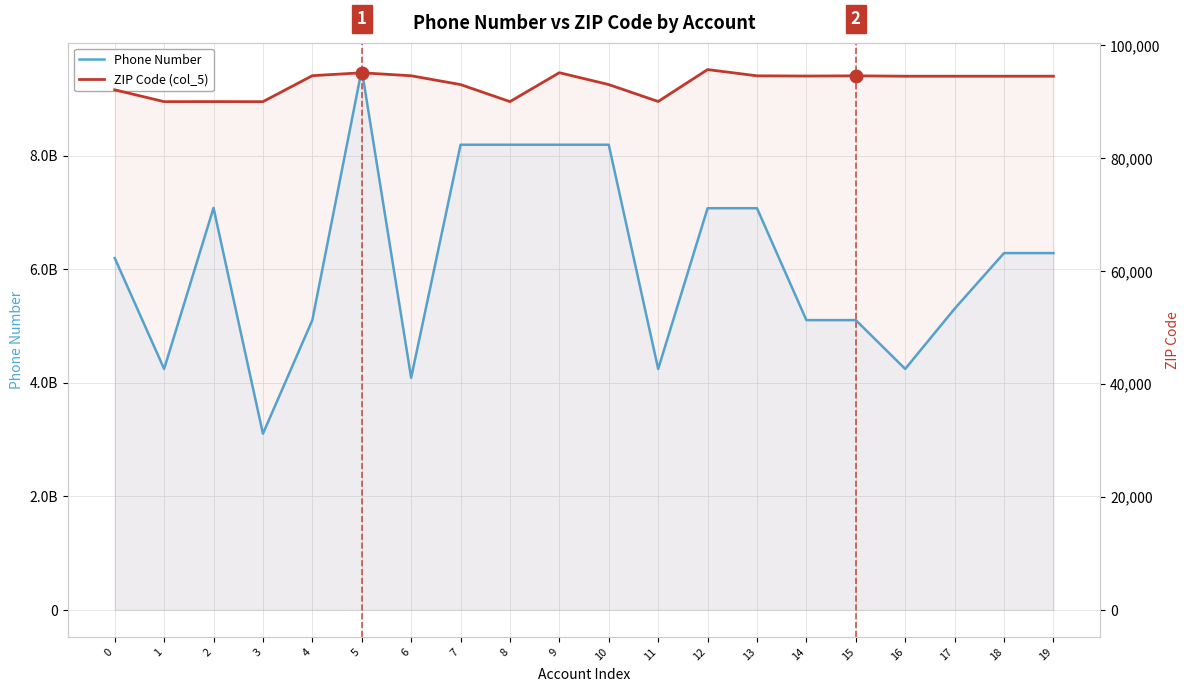

Reading left to right, what are all the values shown in this chart?

Phone Number: 6194850857	4242623445	7077324532	3102196680	5102015656	9512995148	4087130739	8189750320	8189750423	8189750502	8189750573	4242623738	7072126144	7072122069	5102008300	5102008311	4242623710	5302643491	6282002729	6282002740
ZIP Code (col_5): 92101	90007	90015	90004	94606	95118	94591	93030	90016	95133	93030	90036	95687	94580	94541	94577	94513	94513	94513	94513